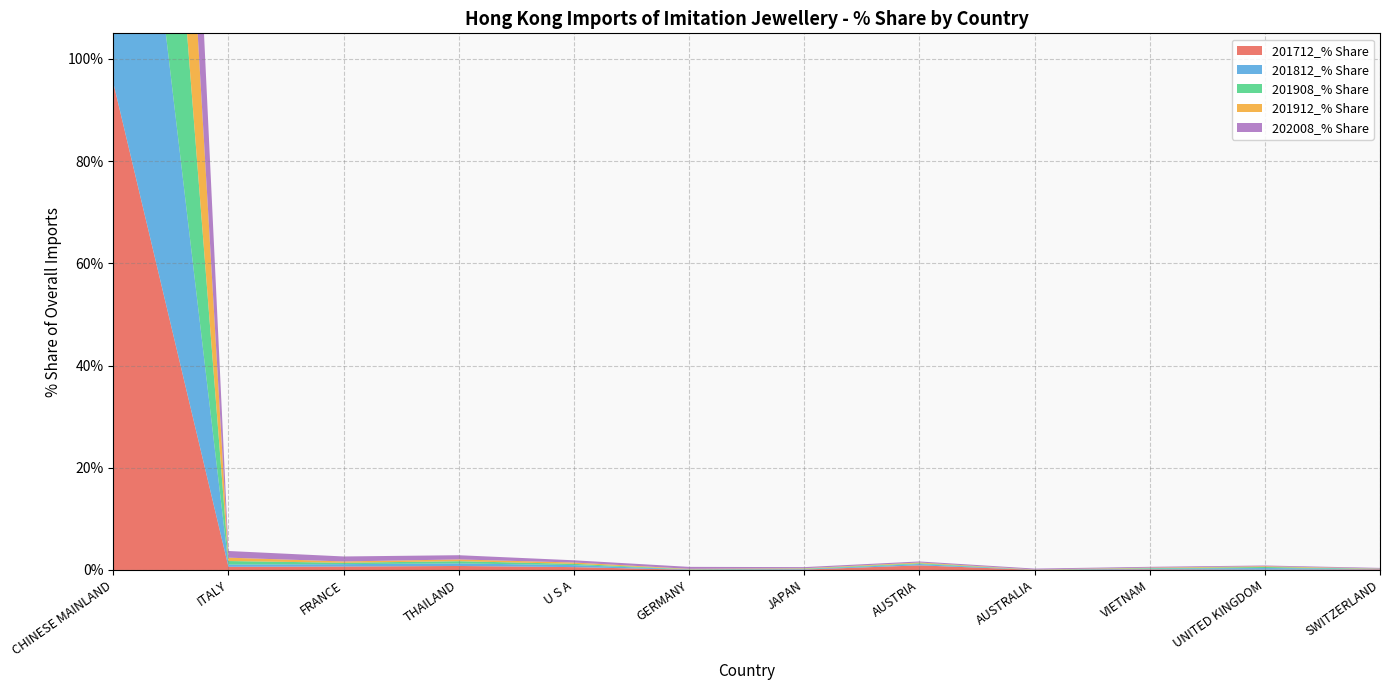

Reading left to right, transcribe all the data shown in this chart.

201712_% Share: CHINESE MAINLAND=95.3	ITALY=0.6	FRANCE=0.7	THAILAND=0.8	U S A=0.6	GERMANY=0.0	JAPAN=0.1	AUSTRIA=0.9	AUSTRALIA=0.0	VIETNAM=0.1	UNITED KINGDOM=0.1	SWITZERLAND=0.1
201812_% Share: CHINESE MAINLAND=96.8	ITALY=0.4	FRANCE=0.5	THAILAND=0.5	U S A=0.4	GERMANY=0.1	JAPAN=0.1	AUSTRIA=0.3	AUSTRALIA=0.0	VIETNAM=0.1	UNITED KINGDOM=0.3	SWITZERLAND=0.1
201908_% Share: CHINESE MAINLAND=97.0	ITALY=0.7	FRANCE=0.3	THAILAND=0.4	U S A=0.2	GERMANY=0.1	JAPAN=0.1	AUSTRIA=0.2	AUSTRALIA=0.0	VIETNAM=0.1	UNITED KINGDOM=0.2	SWITZERLAND=0.0
201912_% Share: CHINESE MAINLAND=97.1	ITALY=0.7	FRANCE=0.3	THAILAND=0.3	U S A=0.3	GERMANY=0.1	JAPAN=0.1	AUSTRIA=0.1	AUSTRALIA=0.0	VIETNAM=0.1	UNITED KINGDOM=0.1	SWITZERLAND=0.0
202008_% Share: CHINESE MAINLAND=94.3	ITALY=1.3	FRANCE=1.0	THAILAND=0.8	U S A=0.4	GERMANY=0.4	JAPAN=0.2	AUSTRIA=0.2	AUSTRALIA=0.2	VIETNAM=0.2	UNITED KINGDOM=0.1	SWITZERLAND=0.1